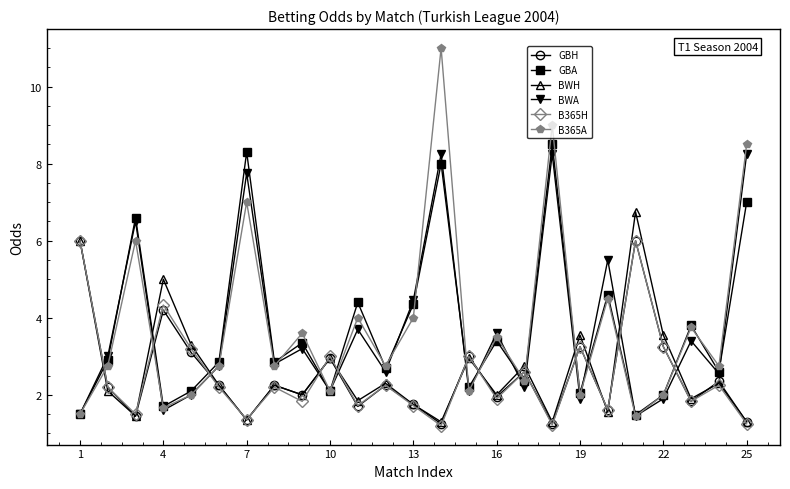

What is the minimum value for BWH?

1.3